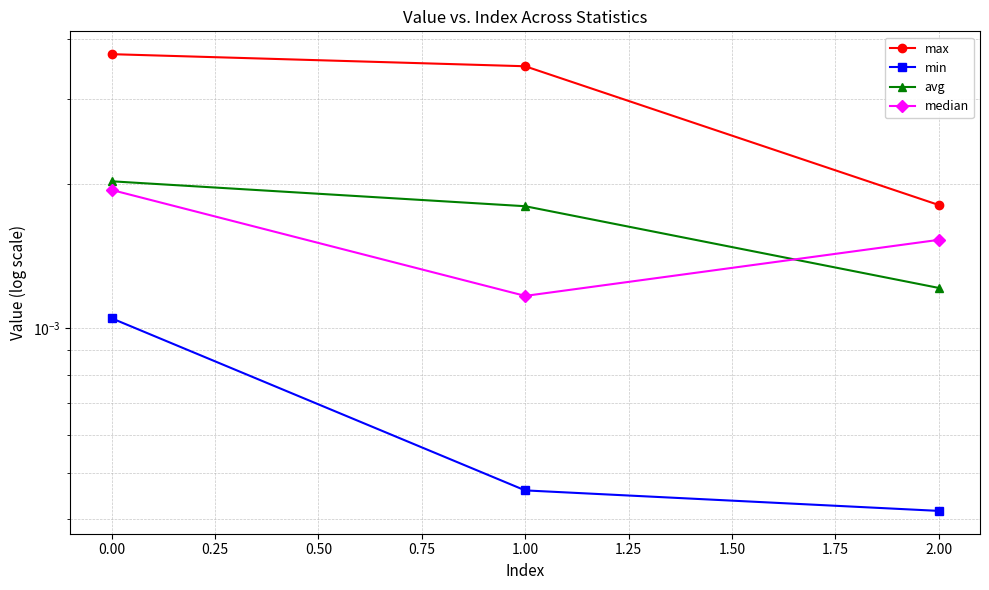

Between 0.25 and −0.25, which is larger?

−0.25